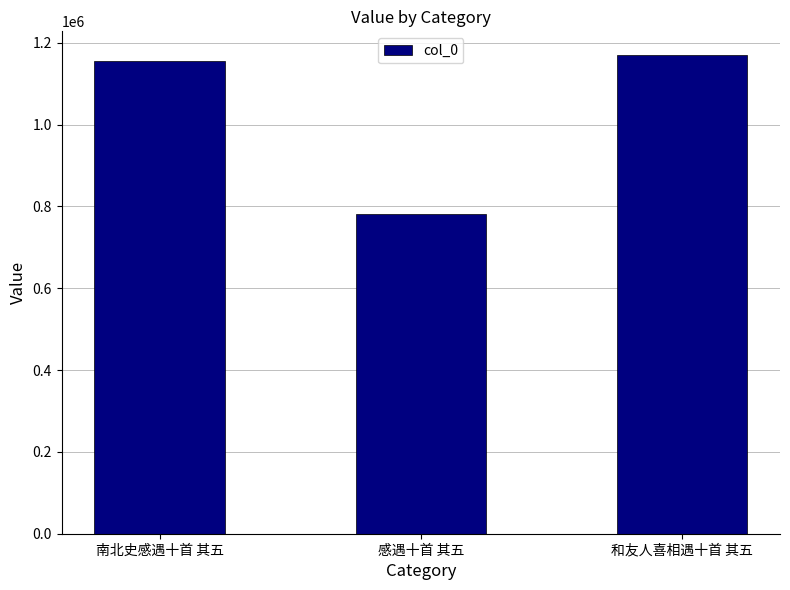

Reading left to right, extract all data points from this chart.

1154547	782476	1169332